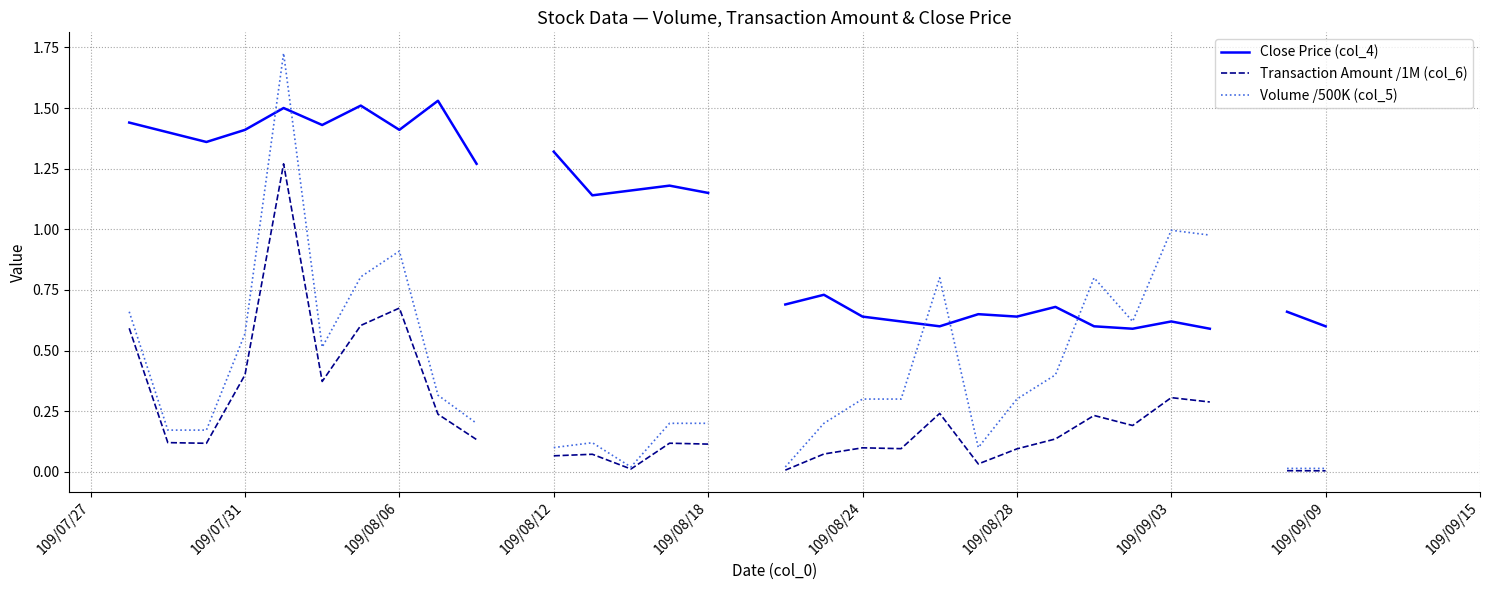

True or false: Transaction Amount /1M (col_6) and Volume /500K (col_5) intersect in this chart.

False